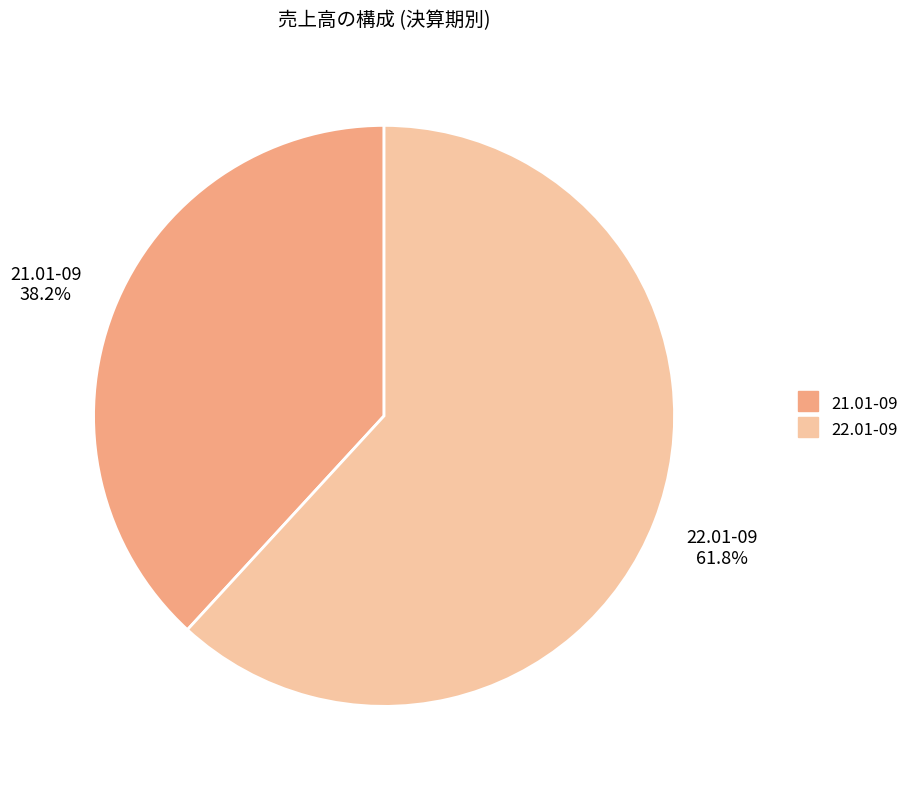

How many slices are in this pie chart?

2